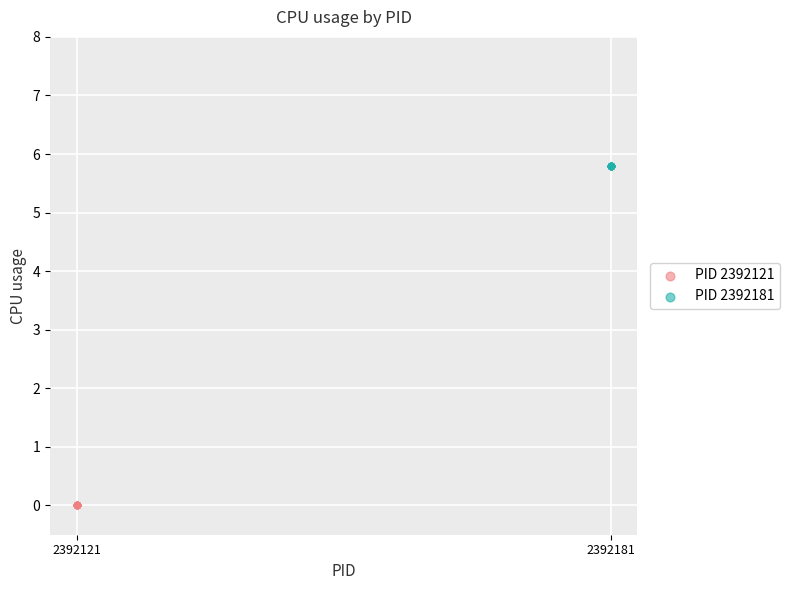

Which series contains the lowest Y value?

PID 2392121